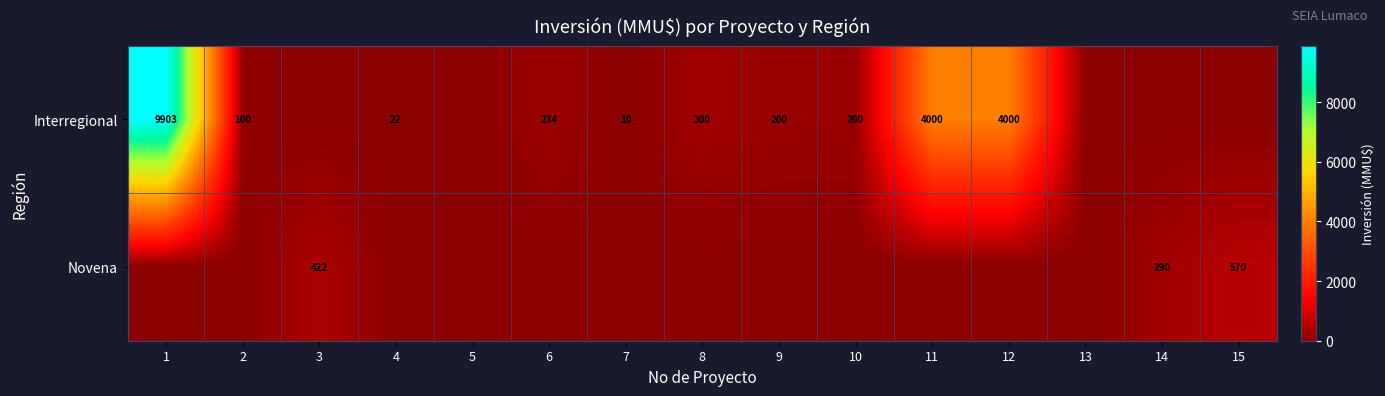

Is it true that Interregional equals 80 at 6?

False